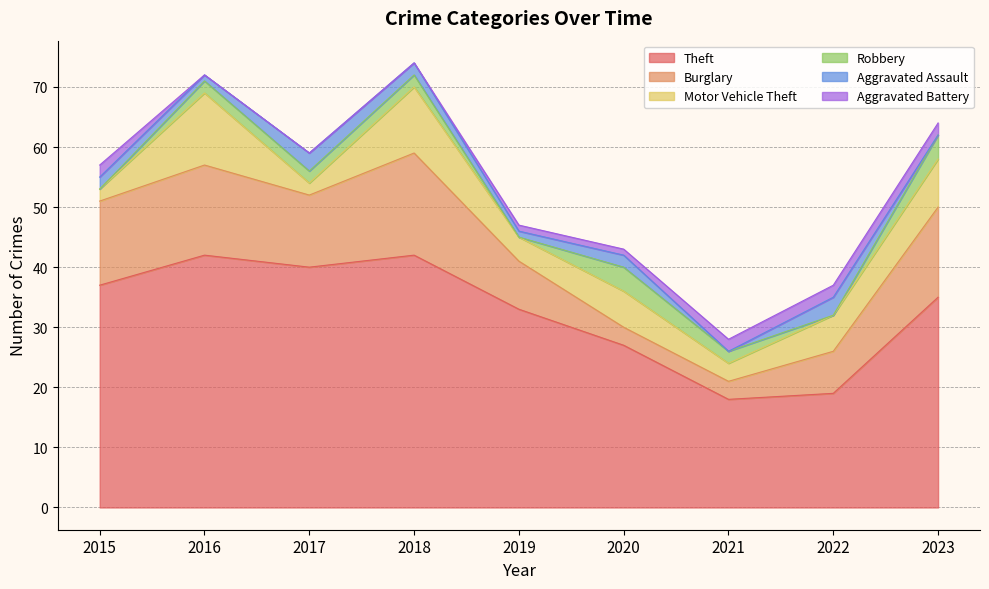

Does the chart have visible grid lines?

Yes